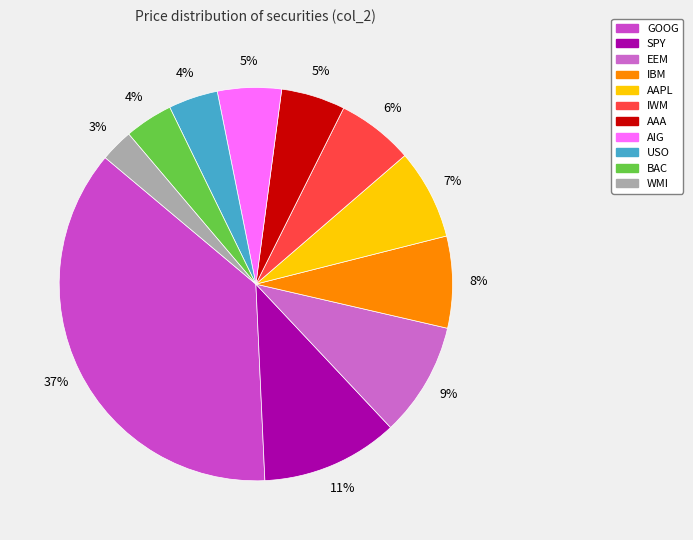

How many slices are in this pie chart?

11